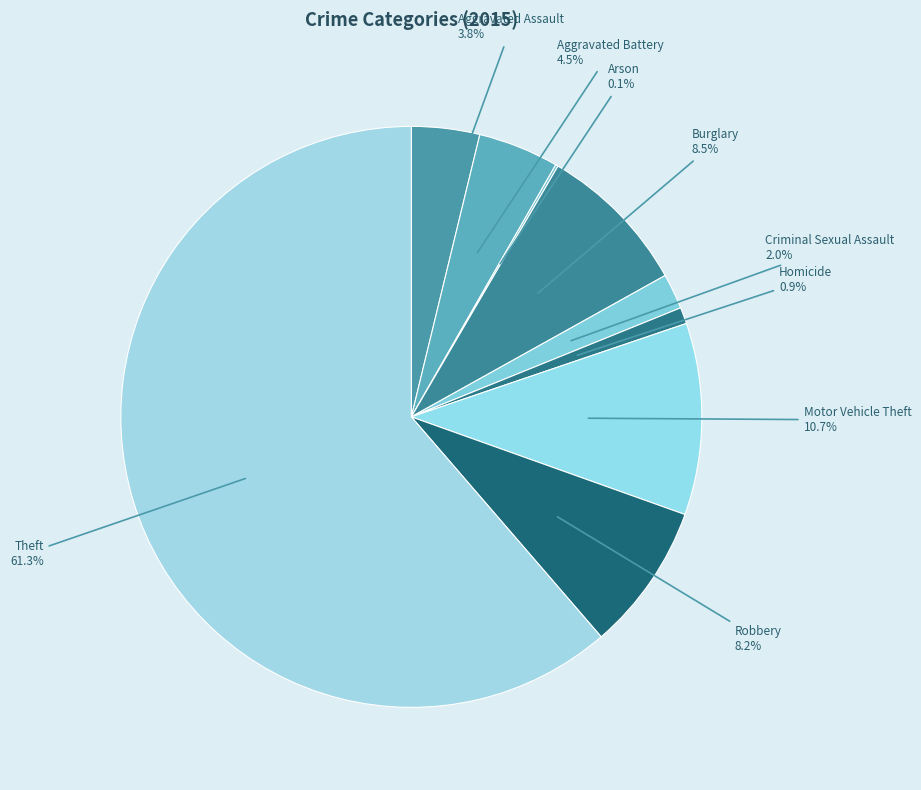

Which category has the biggest portion of the pie?

Theft